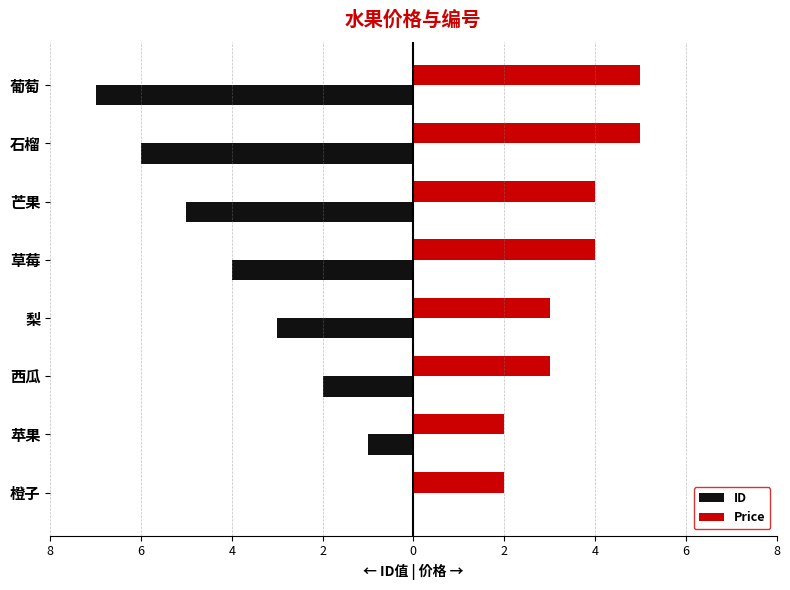

What are all the series names shown in the legend?

ID, Price